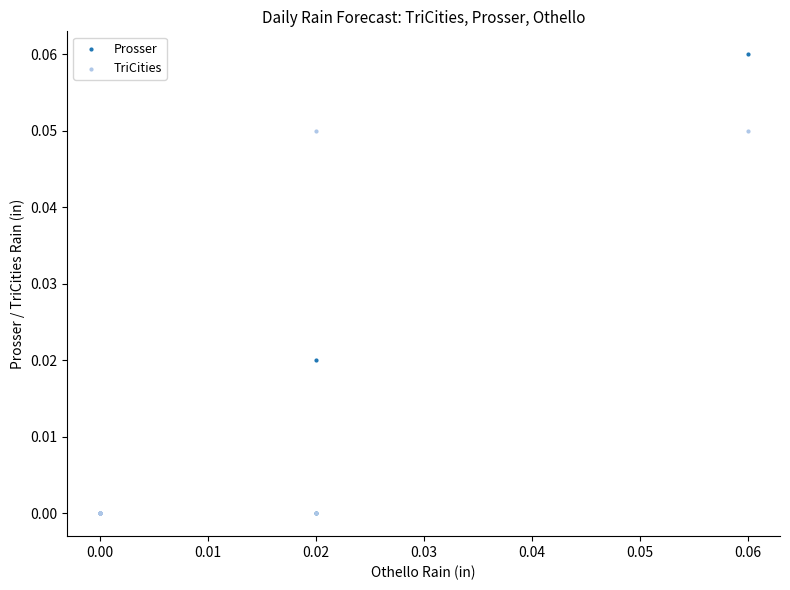

What are all the series names shown in the legend?

Prosser, TriCities